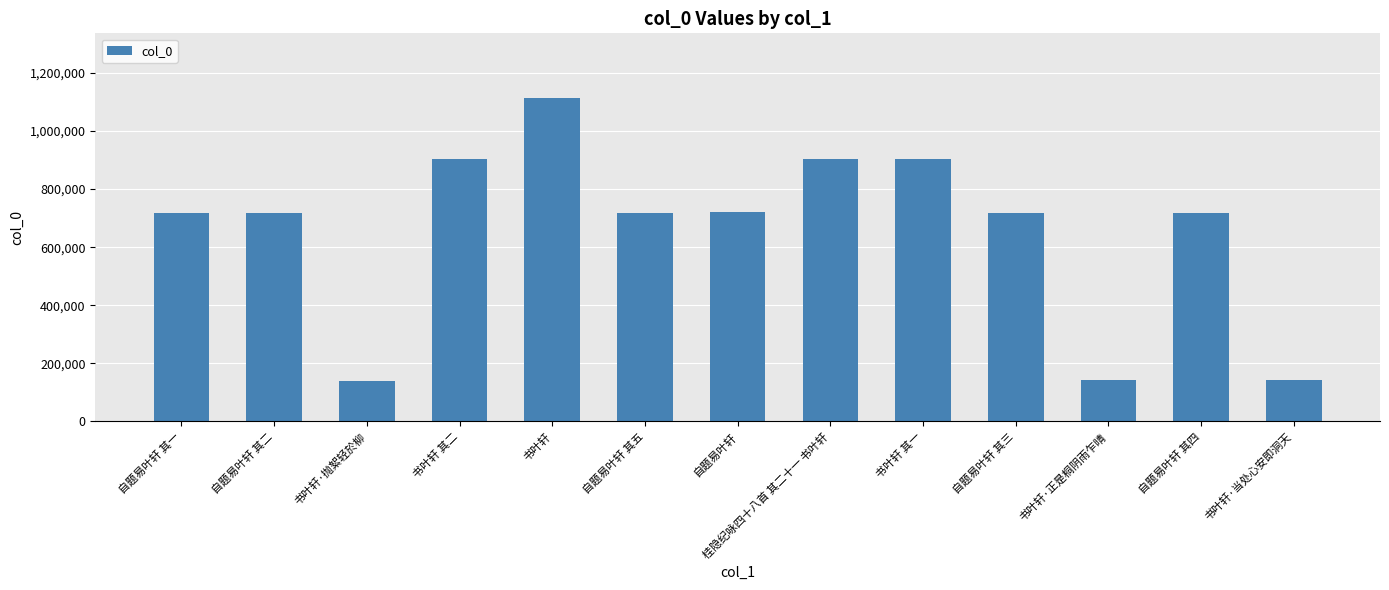

Read the value at 自题易叶轩 其三.

719266